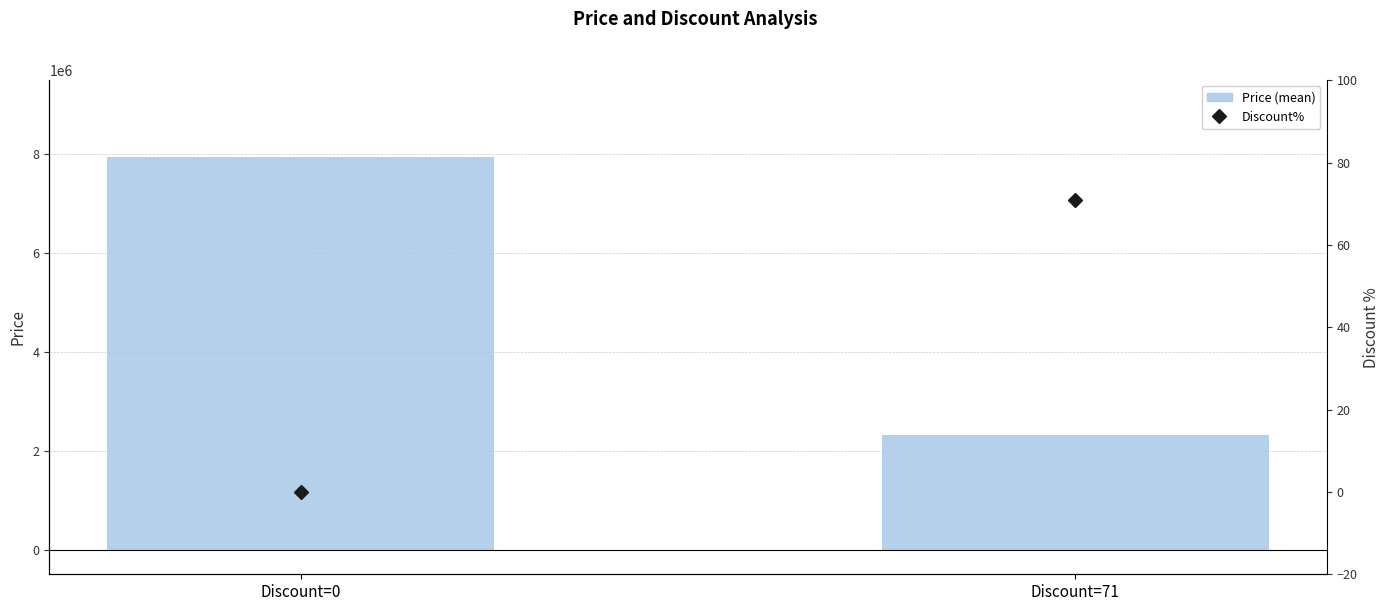

What is the difference between the highest and lowest values at Discount=0?

7947000